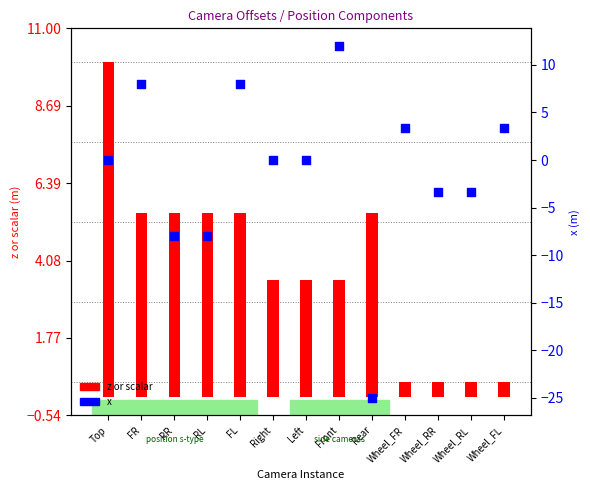

At which category is the sum across all series the highest?

Front